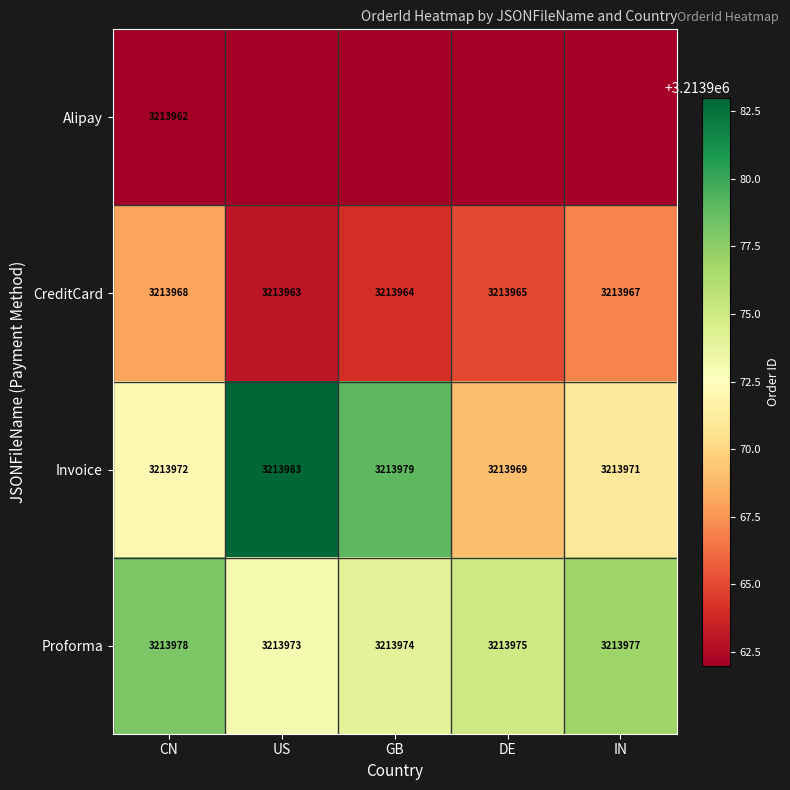

At which category is the sum across all series the highest?

US